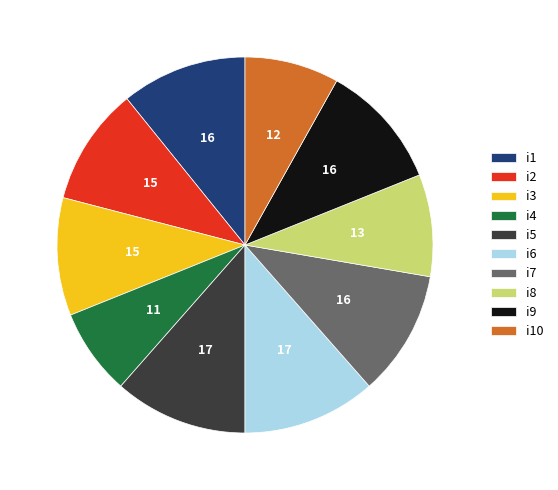

Which slice is the smallest?

i4